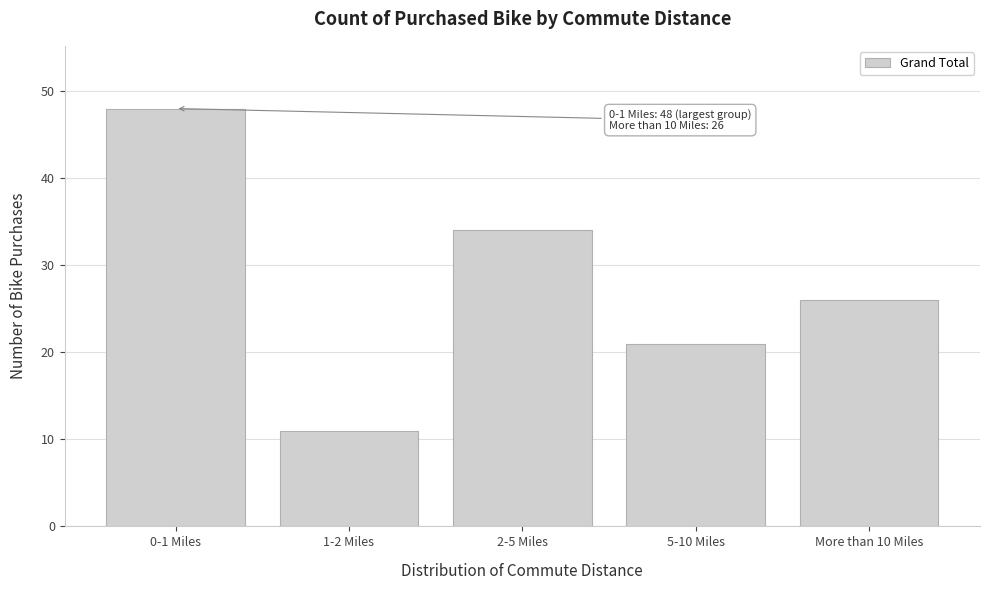

Reading left to right, list all the values displayed in this chart.

0-1 Miles=48	1-2 Miles=11	2-5 Miles=34	5-10 Miles=21	More than 10 Miles=26